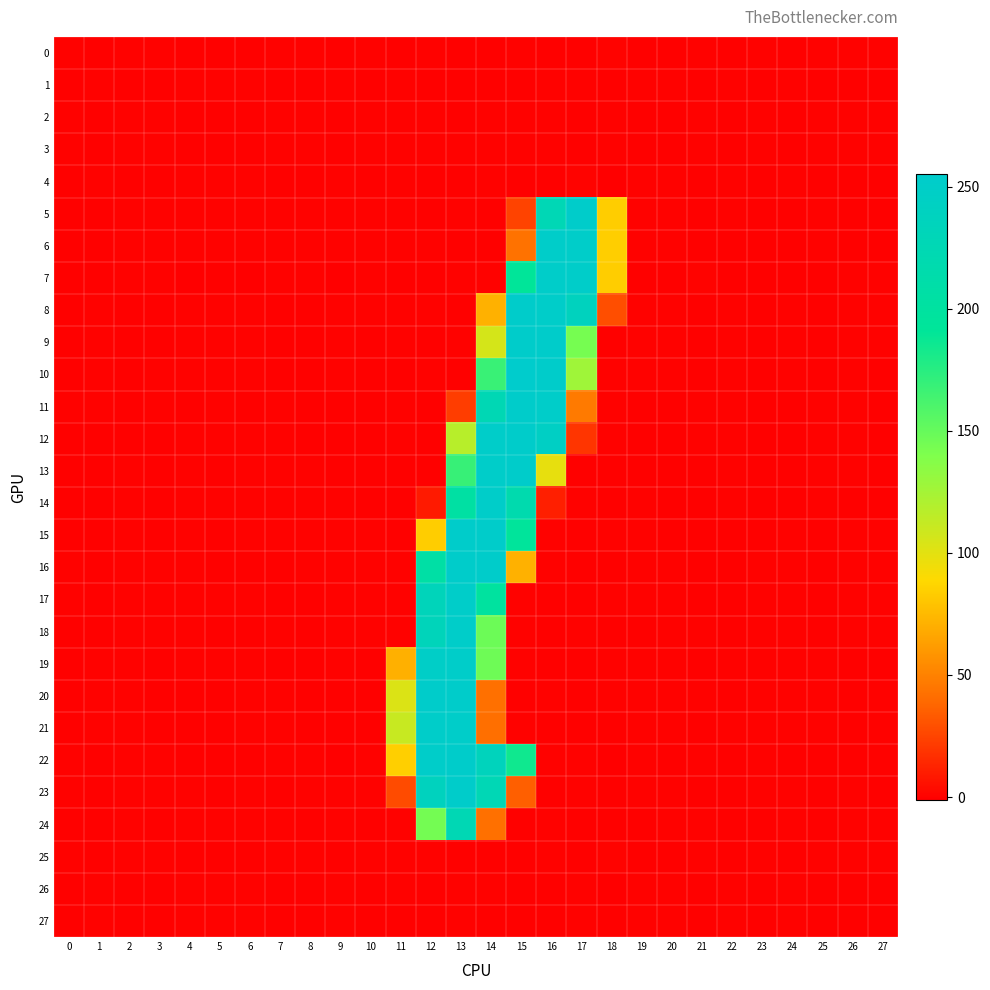

Which series changed the most between 11 and 24?

21